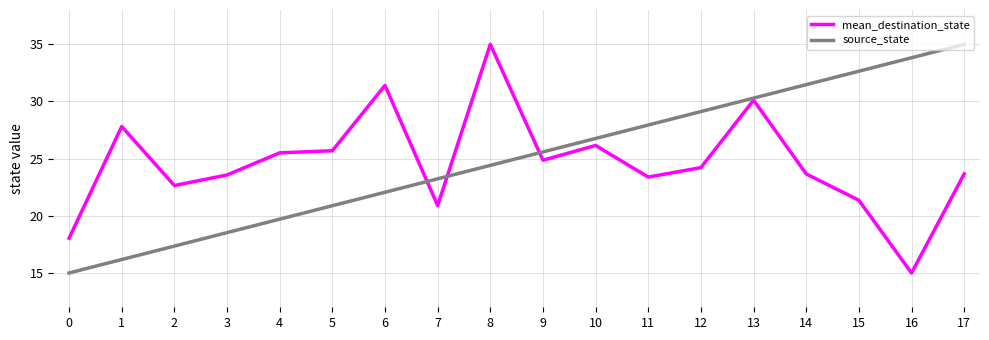

Where is source_state nearest to the value 24?

8